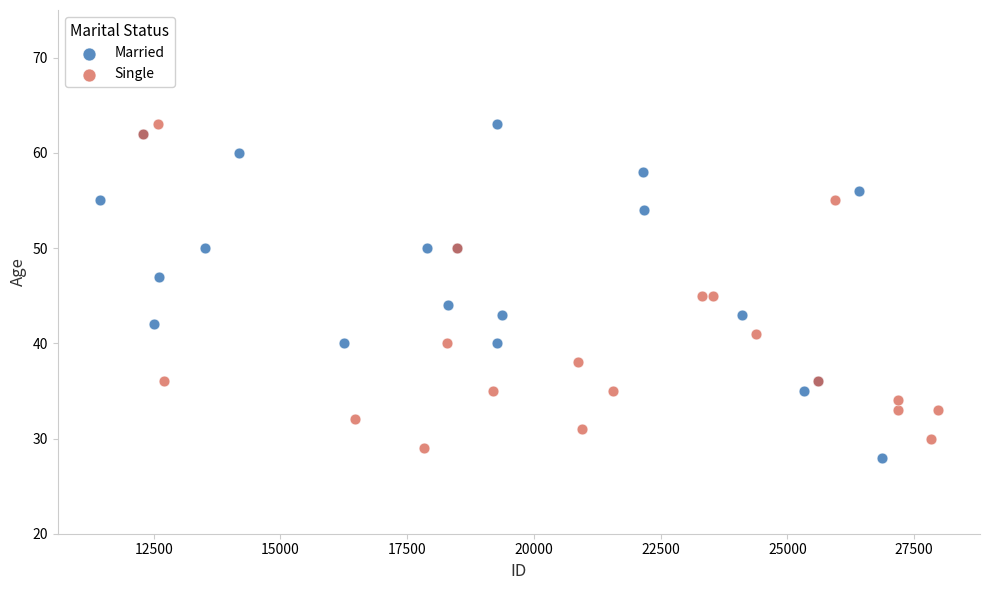

What are all the series names shown in the legend?

Married, Single